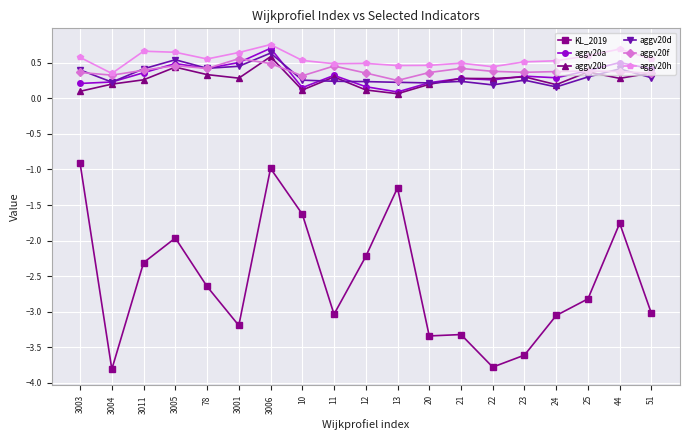

The KL_2019 series shows -5.9 at 22. True or false?

False